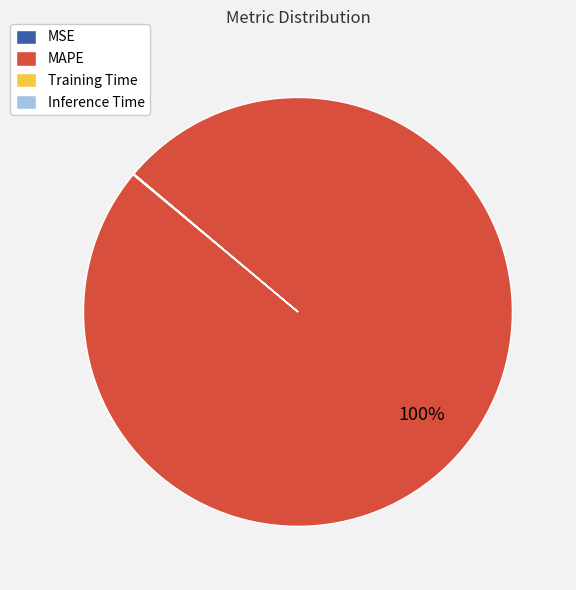

To the nearest percent, what is the average slice percentage?

25%